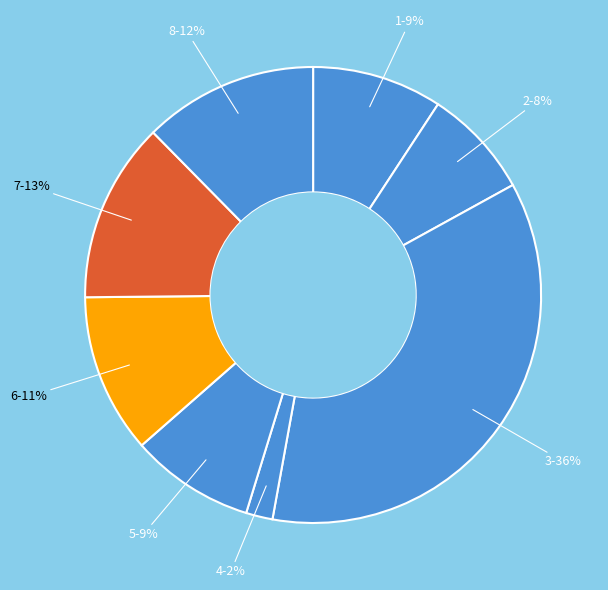

How many segments does this pie chart have?

8